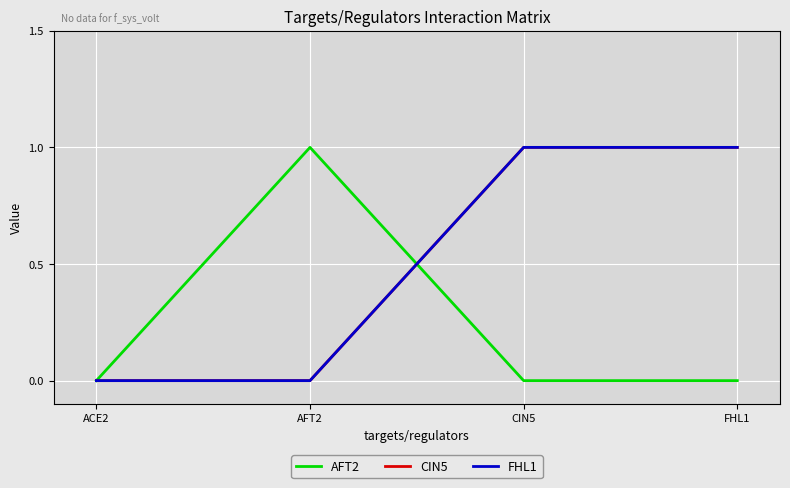

How many lines are shown in the chart?

3